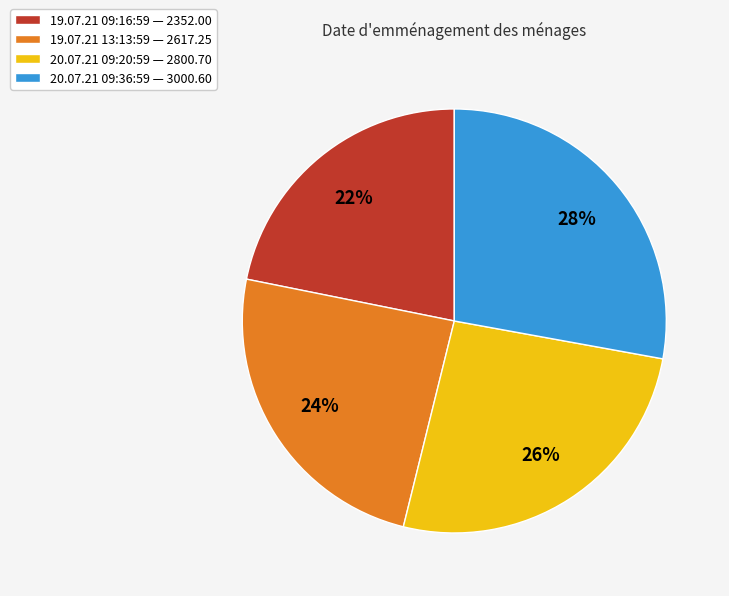

Do 19.07.21 13:13:59 — 2617.25 and 19.07.21 09:16:59 — 2352.00 together represent more than half of the pie?

No